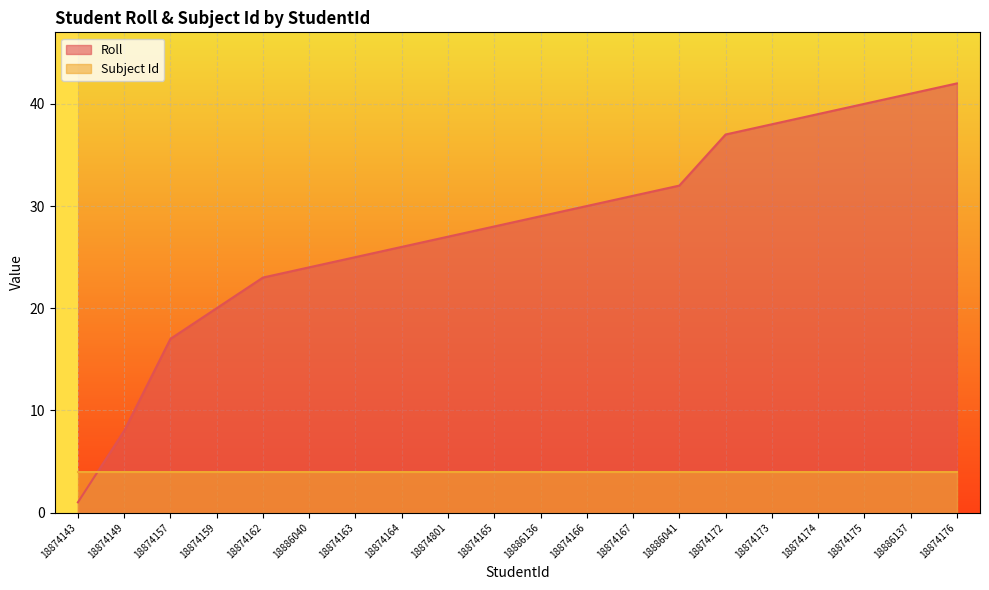

What is the change in value from 18874166 to 18886041?

+2